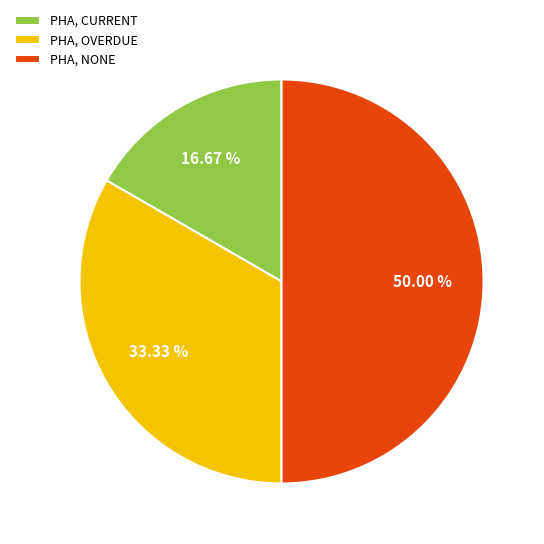

How many segments does this pie chart have?

3